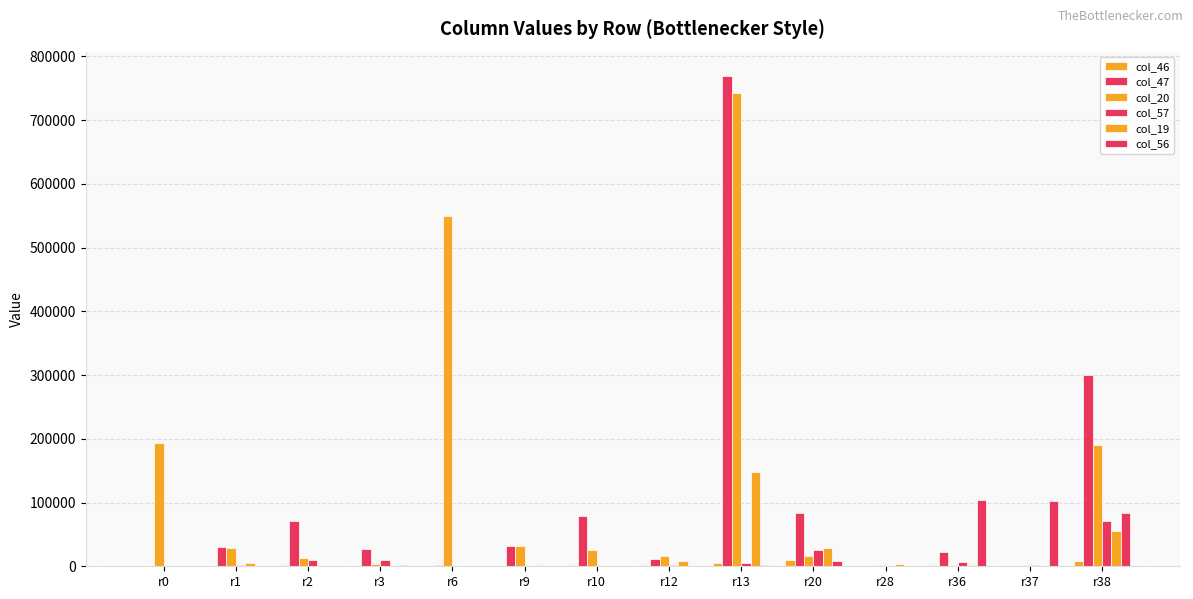

What is the difference between the maximum and minimum values in the col_56 series?

103945